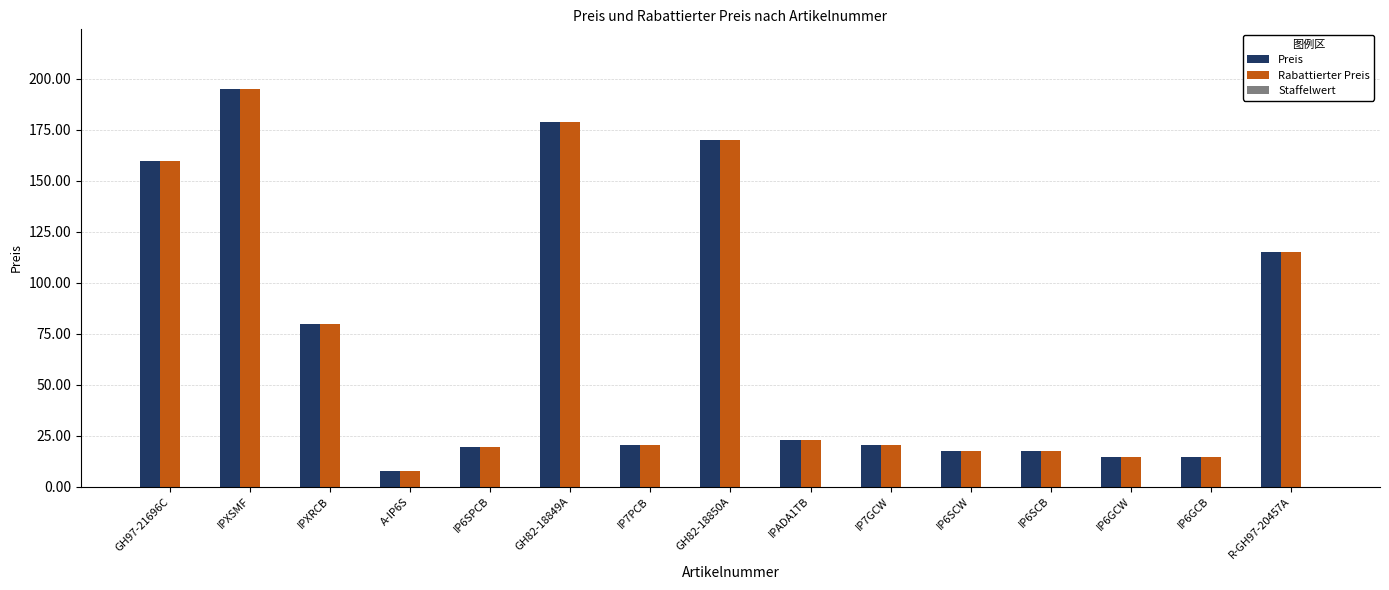

What is the difference between the maximum and minimum values in the Rabattierter Preis series?

187.5